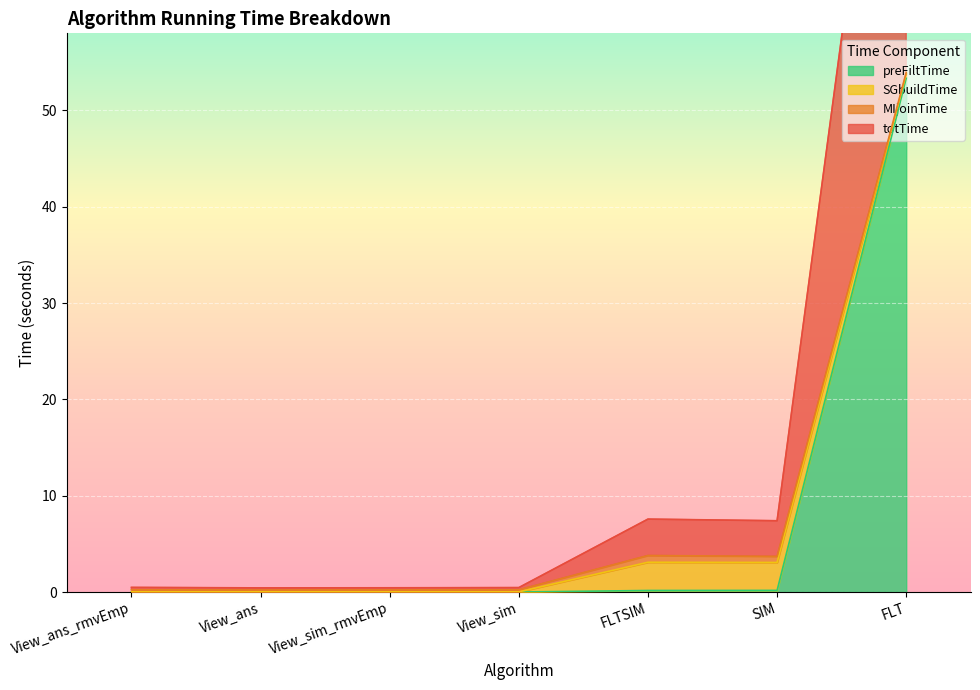

Which category has the lowest value in the preFiltTime series?

View_ans_rmvEmp